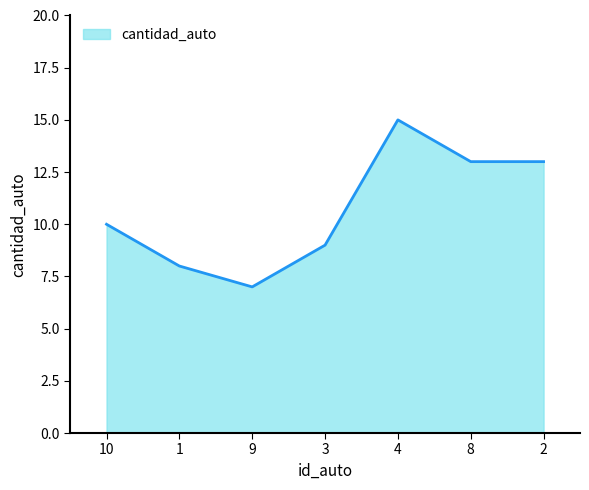

Where is the first local maximum?

4